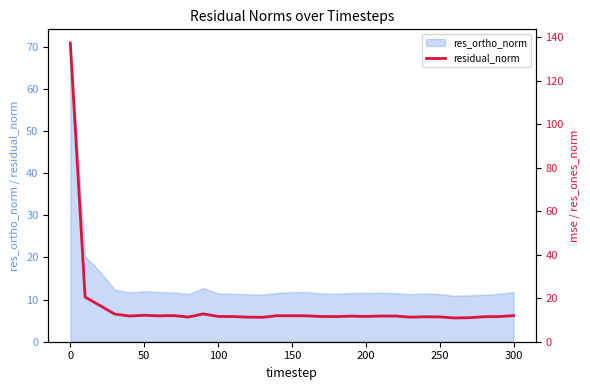

The value of res_ortho_norm at 50 is 4.8. True or false?

False